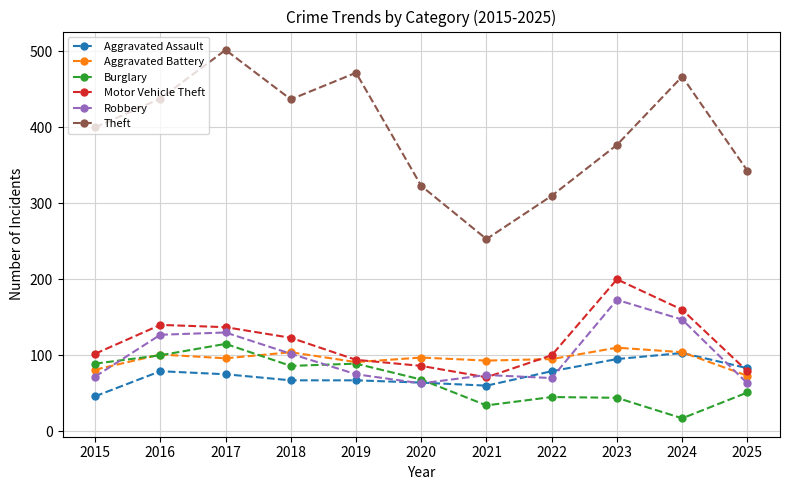

What is the sum of the Motor Vehicle Theft values at 2017 and 2025?

216